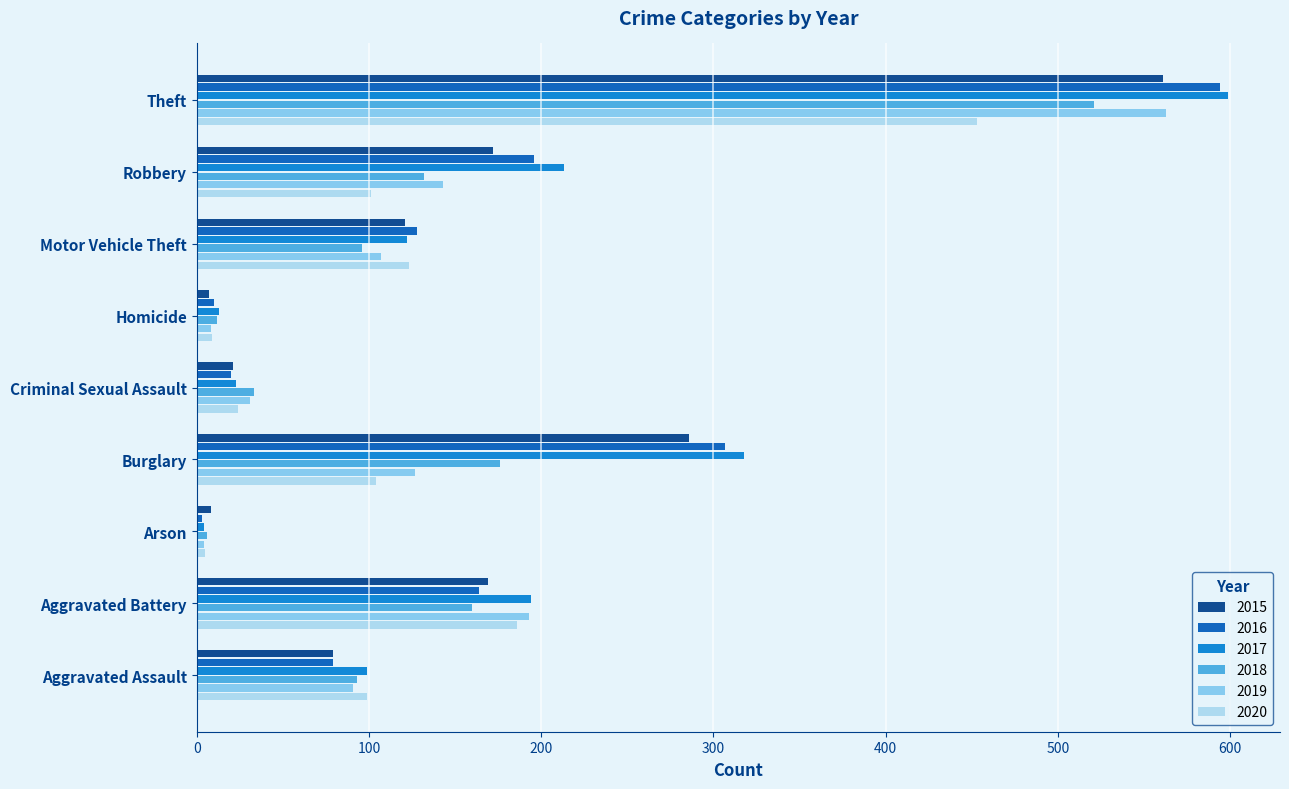

The 2018 series shows 176 at Burglary. True or false?

True